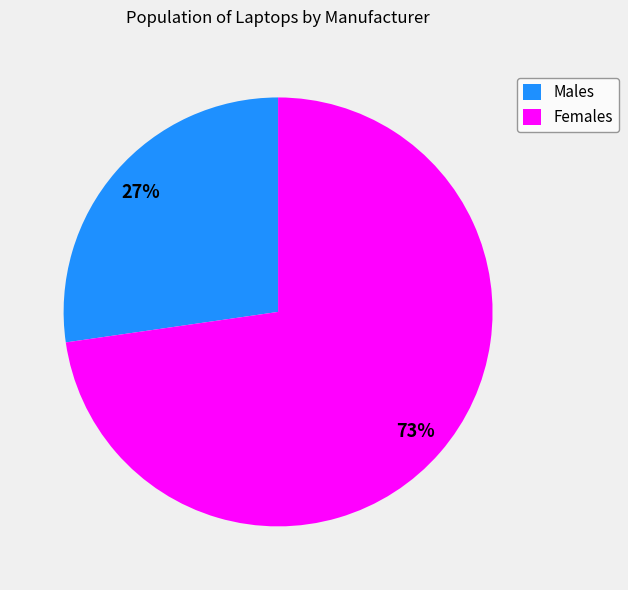

Which category has the biggest portion of the pie?

Females